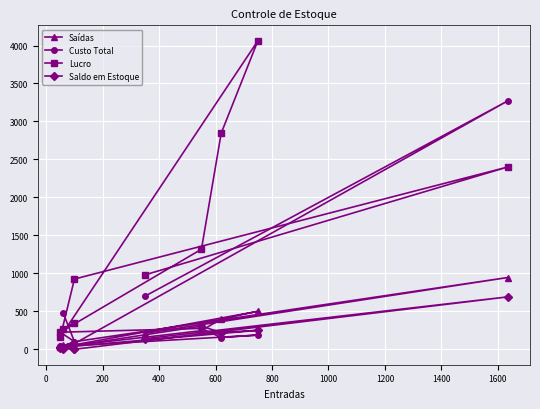

Which series has the widest spread of values?

Lucro